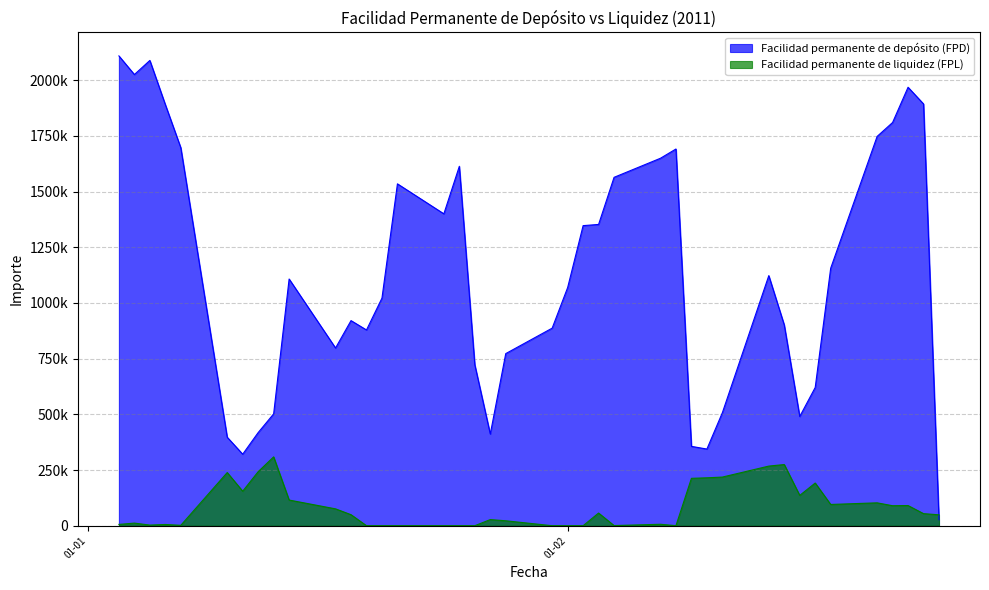

What is the difference between the highest and lowest values at 21-02-2011?

1644525